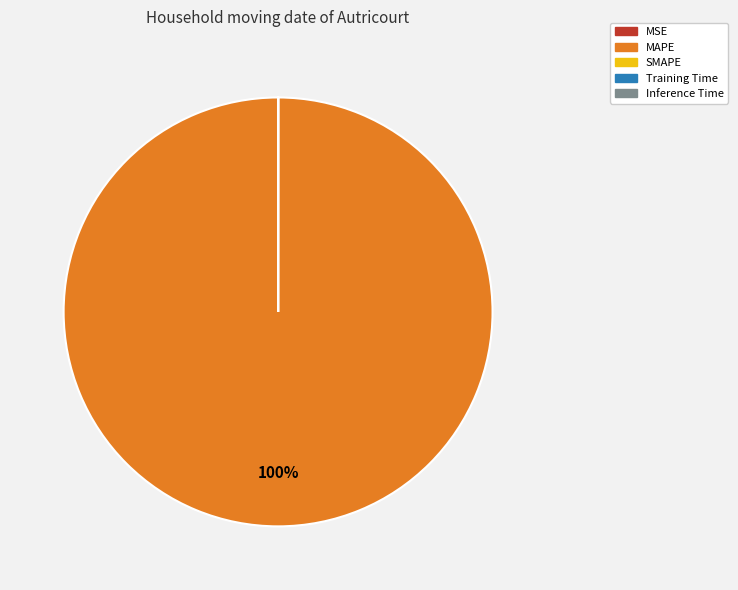

To the nearest percent, what is the average slice percentage?

25%